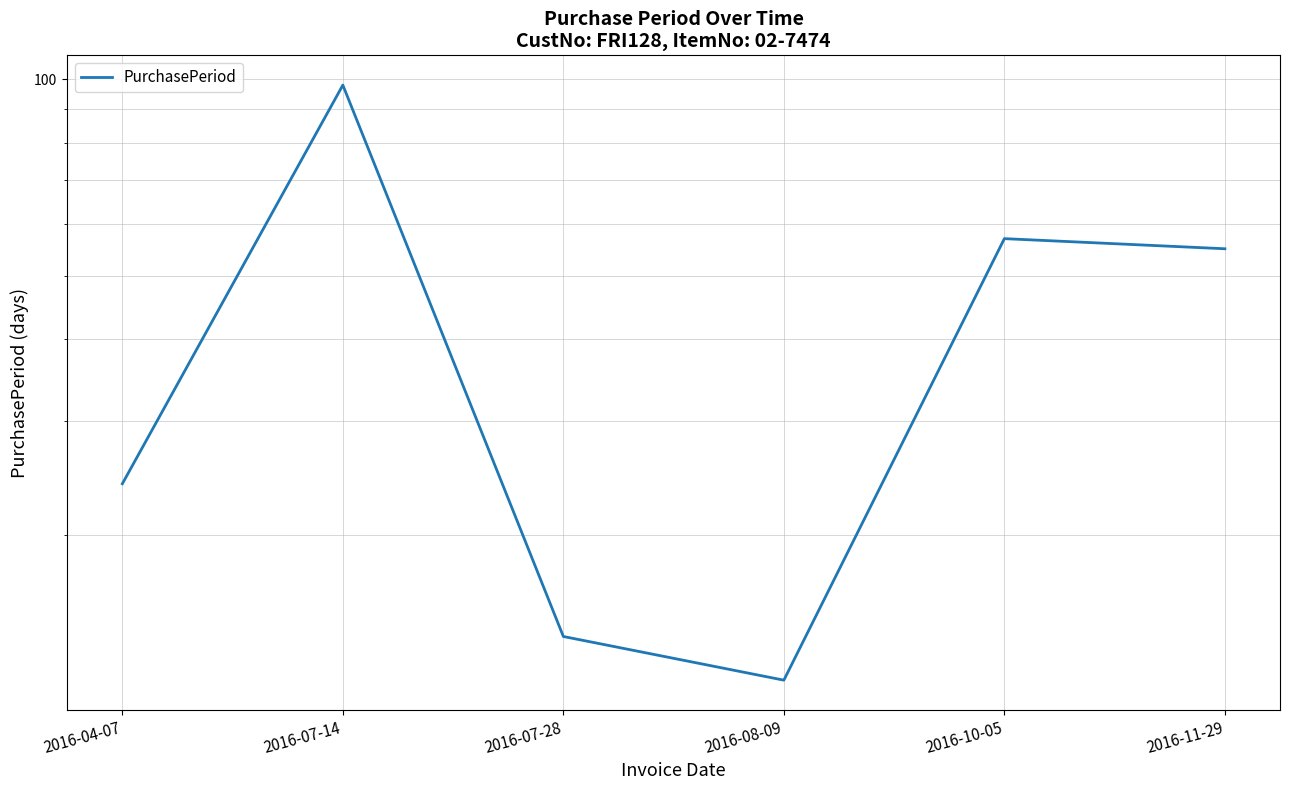

List the labels in order of value, smallest first.

2016-08-09, 2016-07-28, 2016-04-07, 2016-11-29, 2016-10-05, 2016-07-14